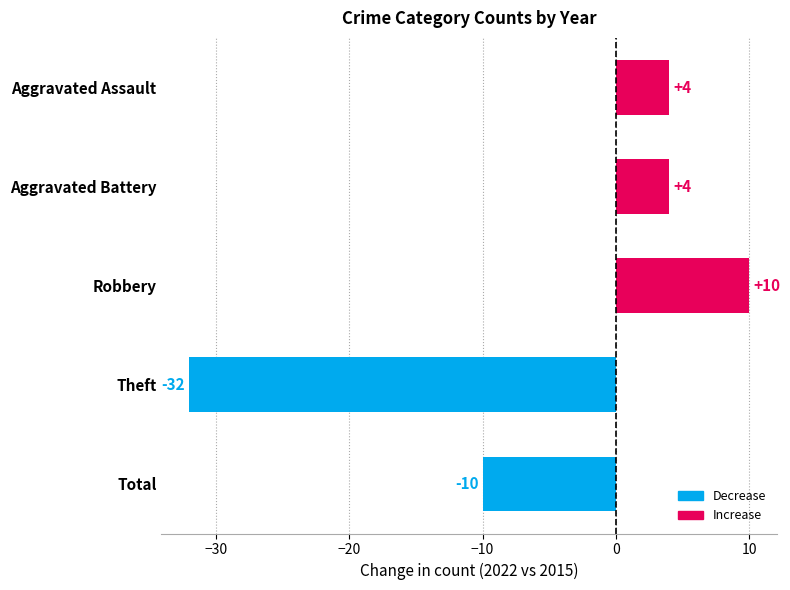

What is the average value?

-5